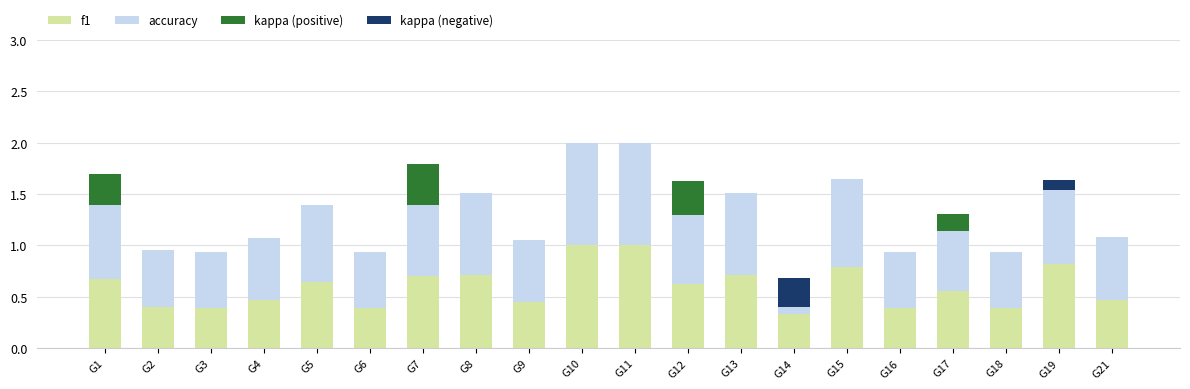

How many data points does each series have?

20